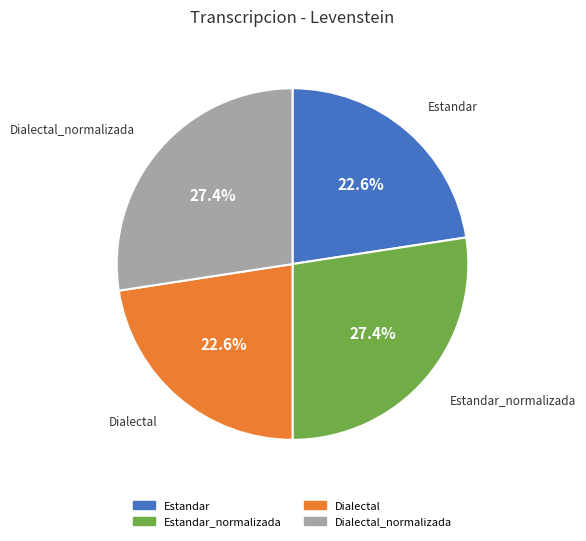

Approximately how many times larger is the value at Dialectal compared to Estandar?

1.0